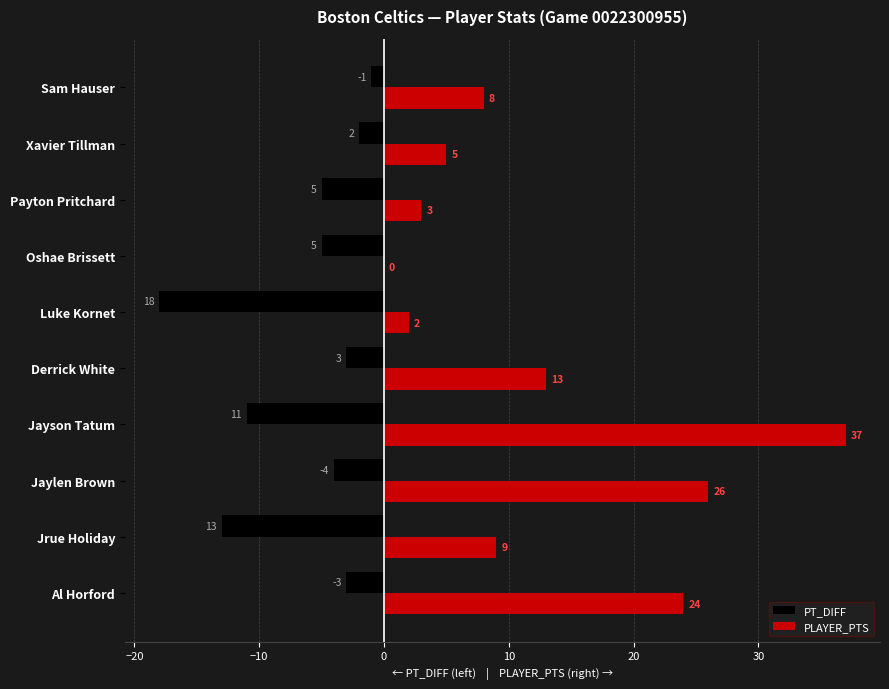

Which category has the highest value in the PLAYER_PTS series?

Jayson Tatum